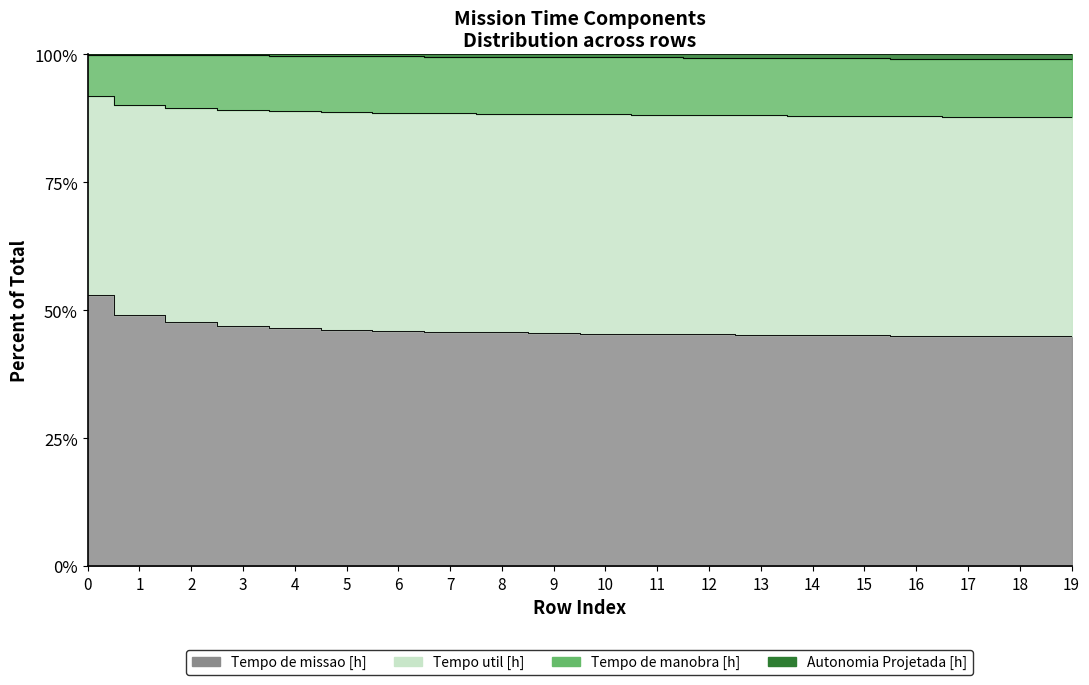

Which category has the lowest value in the Tempo util [h] series?

19